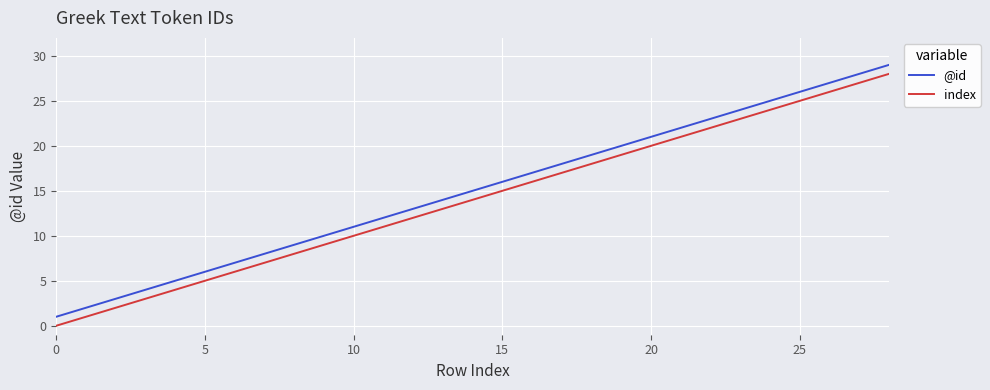

What is the highest value of the index series?

28